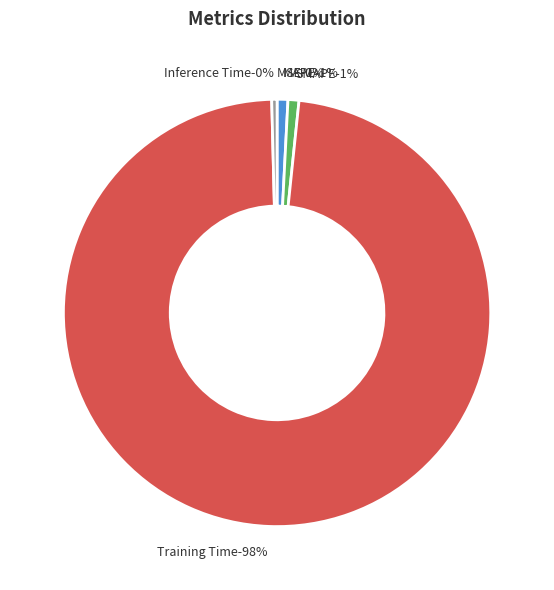

Rank the categories by value from lowest to highest.

MSE, Inference Time, MAPE, SMAPE, Training Time